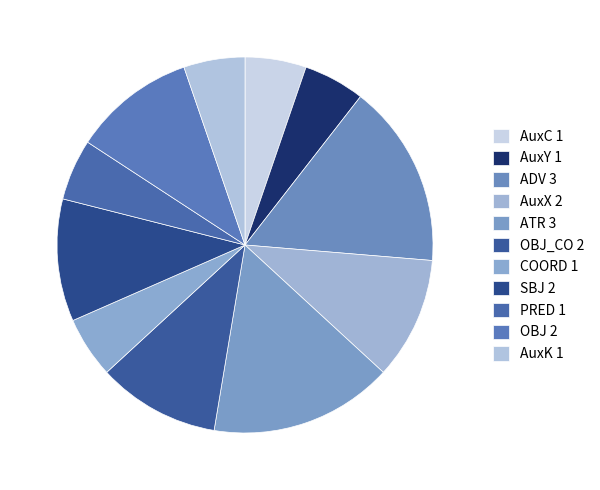

How many slices are in this pie chart?

11